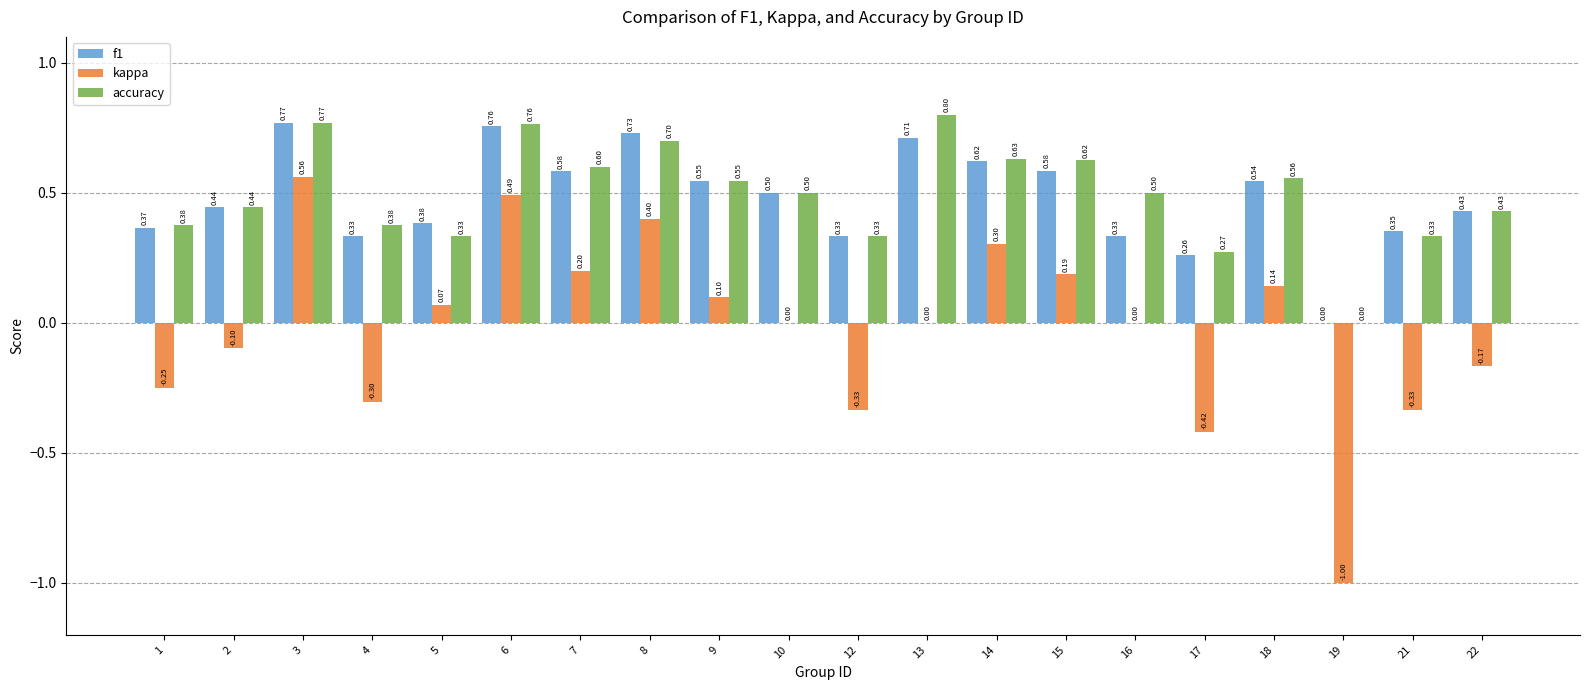

What is the spread (max minus min) of values at 4?

0.7